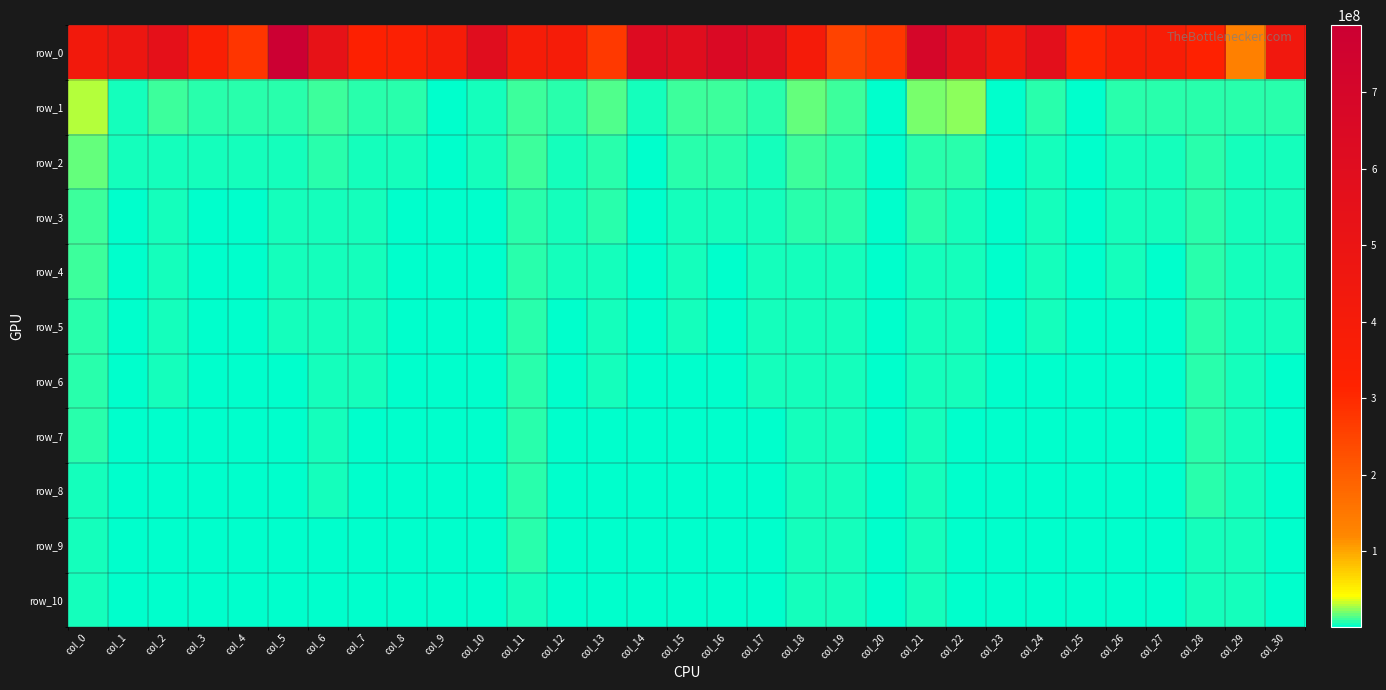

Reading right to left, list all the values displayed in this chart.

row_0: 443574273.0	134628556.2	326290126.7	378017798.1	374437504.8	307983146.8	569349569.8	432755166.7	553720324.9	698802564.0	274741730.9	251641342.2	401020365.4	595676354.9	653562145.0	599470468.9	622193231.0	269169512.7	390933483.6	391416136.6	595600873.4	392745529.2	344140281.6	332185761.4	530225498.9	787722298.4	279454267.0	356619667.8	553558266.0	478612052.0	430554164.6
row_1: 9362756.2	7646059.2	8773192.8	7104243.1	7367912.4	1995968.2	7605409.4	1334971.2	23689420.6	19905644.7	723212.2	9619034.1	16168527.1	9256886.9	11446080.9	11822252.1	4121296.0	14526420.4	7943009.1	11820754.6	4312130.4	2825971.3	8223218.7	7942984.1	9501326.3	8034253.2	7895111.0	6670949.0	9876251.0	4579712.0	28150482.7
row_2: 6035977.1	5847447.3	8479358.7	4668350.1	5418120.9	858661.8	6020622.4	934020.6	8378523.1	9070488.9	679561.2	7706051.0	10168366.4	5239789.8	6430570.7	7333874.5	3075549.7	9042336.7	5990390.0	9994965.3	3489953.2	2403765.1	4236063.1	6066969.5	8050960.2	5014072.5	4279464.2	4369476.5	6291042.4	3356207.8	18184288.6
row_3: 4702427.8	5374811.5	8195199.5	3915322.7	4317222.0	590876.0	4745755.6	721434.7	5541374.2	6661770.1	625831.0	6803258.0	7261972.7	4421091.9	3528363.5	4880476.6	2625836.0	7075310.0	4722986.4	9254192.5	3265324.7	2182613.2	3087879.5	4997163.2	6335407.4	4054977.2	3219144.5	3262127.8	4975036.6	2291581.1	12138493.9
row_4: 4052482.2	5092778.4	7942493.1	3164653.2	3809335.0	449009.7	4073035.1	612112.8	4533027.5	5647571.3	594182.7	6365066.9	6161566.0	4095637.7	2613721.3	3901707.7	2066722.1	5605435.5	3859420.4	8651867.4	2835939.2	2077606.7	2403324.9	4385467.9	5309991.5	3666952.1	2489205.3	2979825.6	4194004.9	1717383.1	10275420.2
row_5: 3589426.8	4895730.9	7441327.2	2387105.4	3076887.1	342146.7	3706526.6	560609.0	3727716.1	4868478.4	582477.7	5901552.3	5506866.8	3716517.6	2118659.5	3505547.5	1934493.3	4371751.0	3239429.3	8236931.8	2619322.4	1966977.8	1678427.5	3832163.5	4639573.5	3326046.9	2405018.5	2721365.3	3619337.0	1494884.2	9258933.8
row_6: 3237351.2	4608558.1	7345116.8	1796504.1	2662279.9	317555.1	3248561.7	498166.9	3314816.0	4474187.9	572250.6	5552608.3	4871562.7	3466682.6	1835277.6	2894411.1	1699105.9	3755454.3	2933201.8	7803752.9	2520291.5	1902284.1	1540208.1	3415645.7	3885009.4	2724989.3	2322609.2	2580781.2	3306743.0	1346481.1	7925439.8
row_7: 2945452.7	4449503.8	6629540.5	1612322.4	2457886.4	296316.9	2941511.4	446723.8	3049681.2	4227125.9	566279.0	5141889.4	4597269.0	3173313.4	1693084.6	2644870.6	1574646.8	2787251.9	2468243.6	7451520.3	2423722.0	1846981.2	1328807.1	3119320.6	3503703.8	2547182.6	2246198.6	2528424.7	2744572.1	1251834.8	6613852.4
row_8: 2754013.5	4365996.7	6386531.7	1397338.2	2306454.1	265422.8	2618188.3	426611.7	2879170.7	4068874.1	516981.0	4909401.7	4407487.2	2963002.3	1568220.3	2387072.7	1507742.7	2402993.5	2230716.5	6964483.9	2193574.4	1744936.6	1211840.3	2977352.1	3331472.8	2421959.7	2177545.6	2440891.1	2519924.1	1183949.0	5844270.4
row_9: 2588464.3	4237296.3	6184552.1	1261182.4	2027288.2	244952.6	2416078.7	399862.7	2657145.9	3882314.6	511232.3	4607701.9	4105422.9	2829677.0	1414210.6	2114680.0	1438995.2	2266561.9	2143384.8	6644169.9	2083260.3	1706887.2	1158552.0	2727868.9	3036143.0	2248485.8	2136404.9	2365578.6	2414592.8	1101960.8	5287484.5
row_10: 2390766.2	4076798.2	5861733.7	1076793.8	1855933.7	212656.7	2222353.3	351224.6	2338525.3	3323451.3	502318.5	4327586.2	3881551.2	2642020.9	1152042.1	1952373.0	1373675.4	2092894.0	2012610.4	6356260.9	2017698.3	1663590.4	1044259.2	2507805.4	2793164.3	2047109.9	2090228.0	2263581.9	2265418.1	989028.4	4428298.3